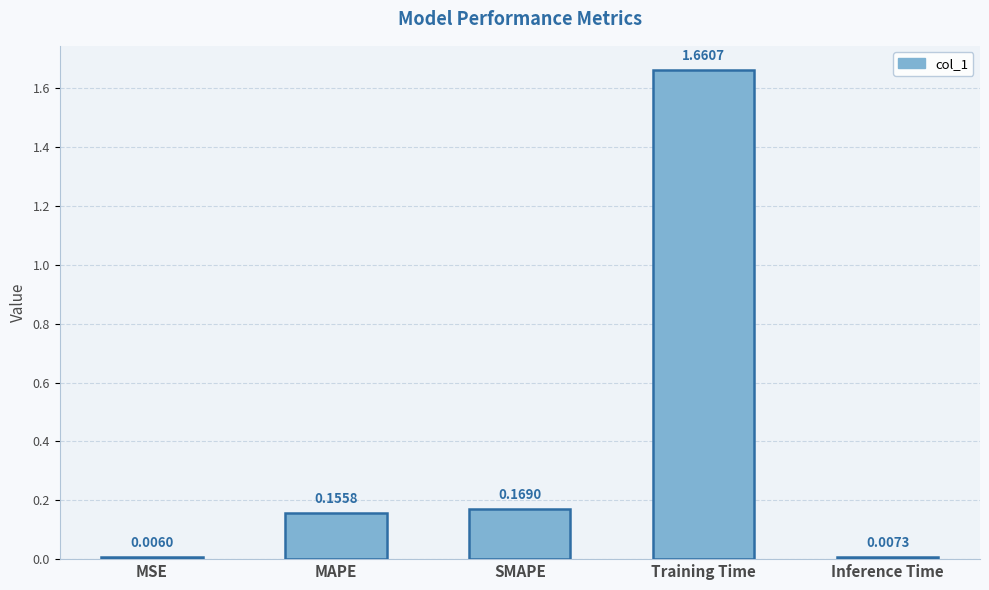

List the labels in order of value, largest first.

Training Time, SMAPE, MAPE, Inference Time, MSE